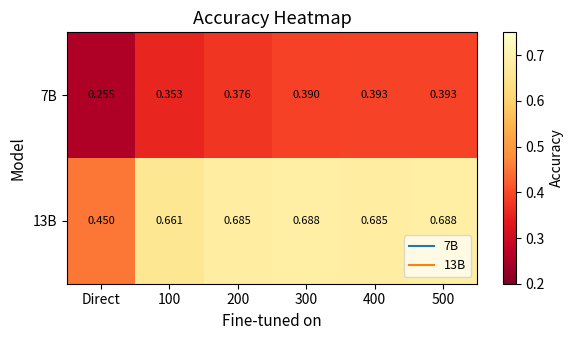

At which label is 13B closest to 0?

Direct